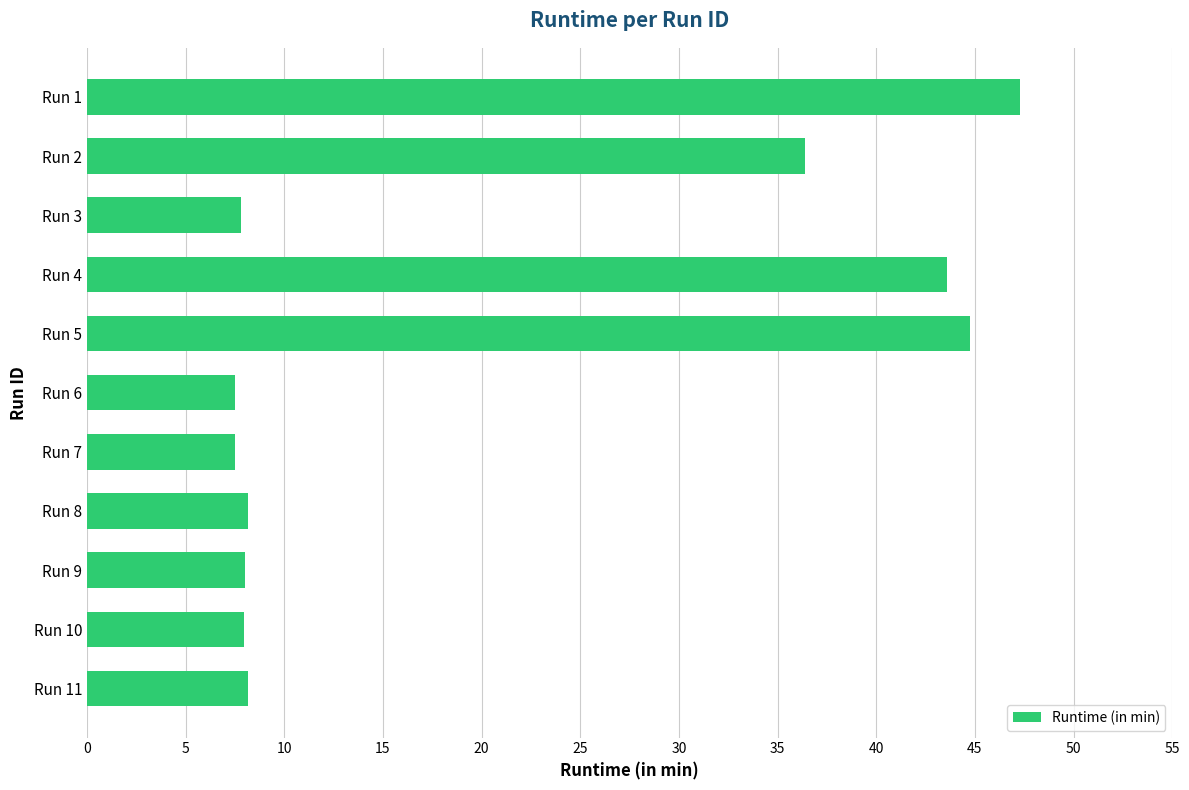

What is the minimum value shown in the chart?

7.5